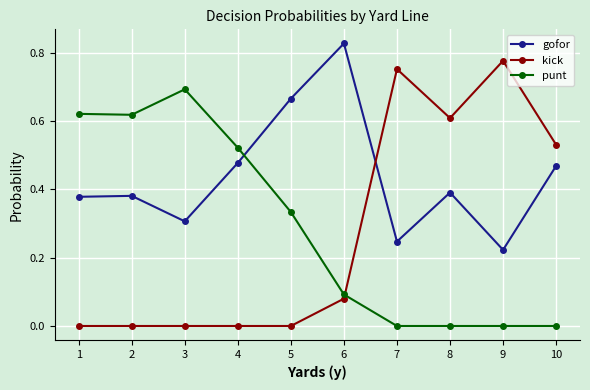

What is the sum of all kick values?

2.7